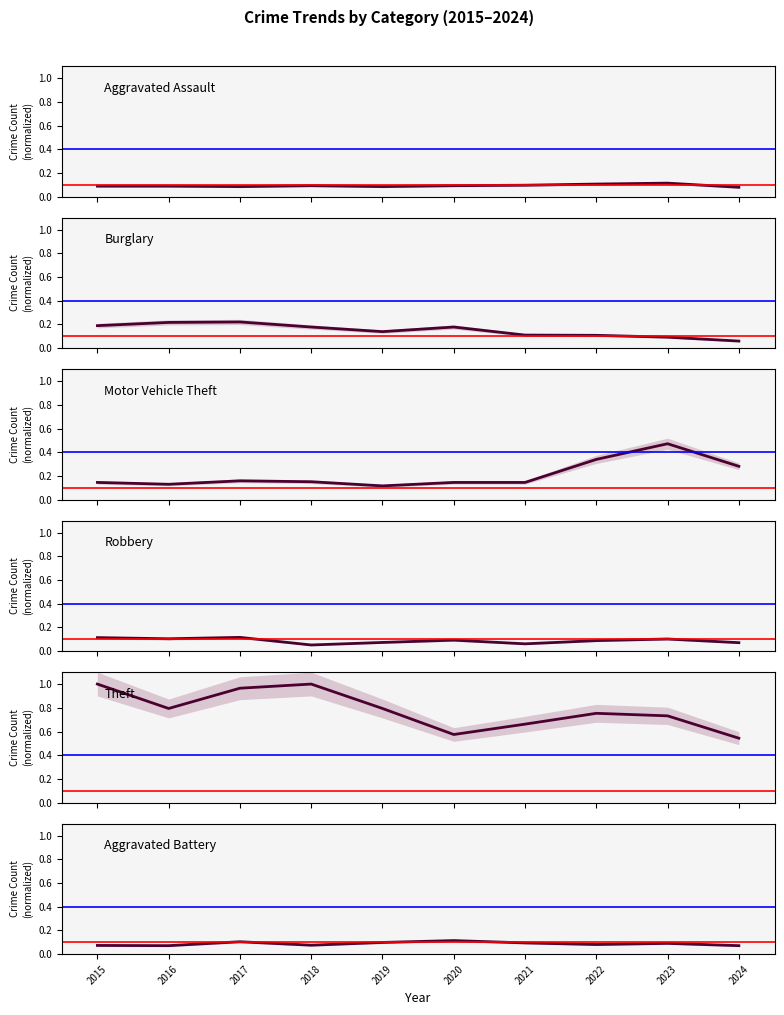

Which series has the largest range (max minus min)?

Theft